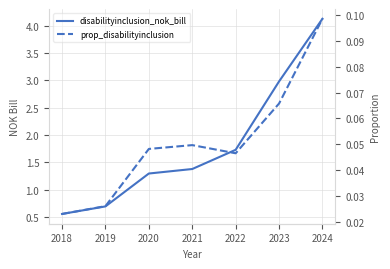

Reading left to right, transcribe all the data shown in this chart.

disabilityinclusion_nok_bill: 2018=0.6	2019=0.7	2020=1.3	2021=1.4	2022=1.7	2023=3.0	2024=4.1
prop_disabilityinclusion: 2018=0.0	2019=0.0	2020=0.0	2021=0.0	2022=0.0	2023=0.1	2024=0.1